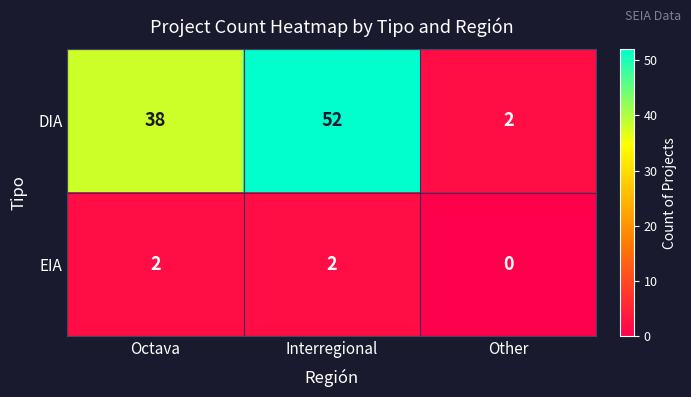

Reading left to right, transcribe all the data shown in this chart.

DIA: Octava=38	Interregional=52	Other=2
EIA: Octava=2	Interregional=2	Other=0